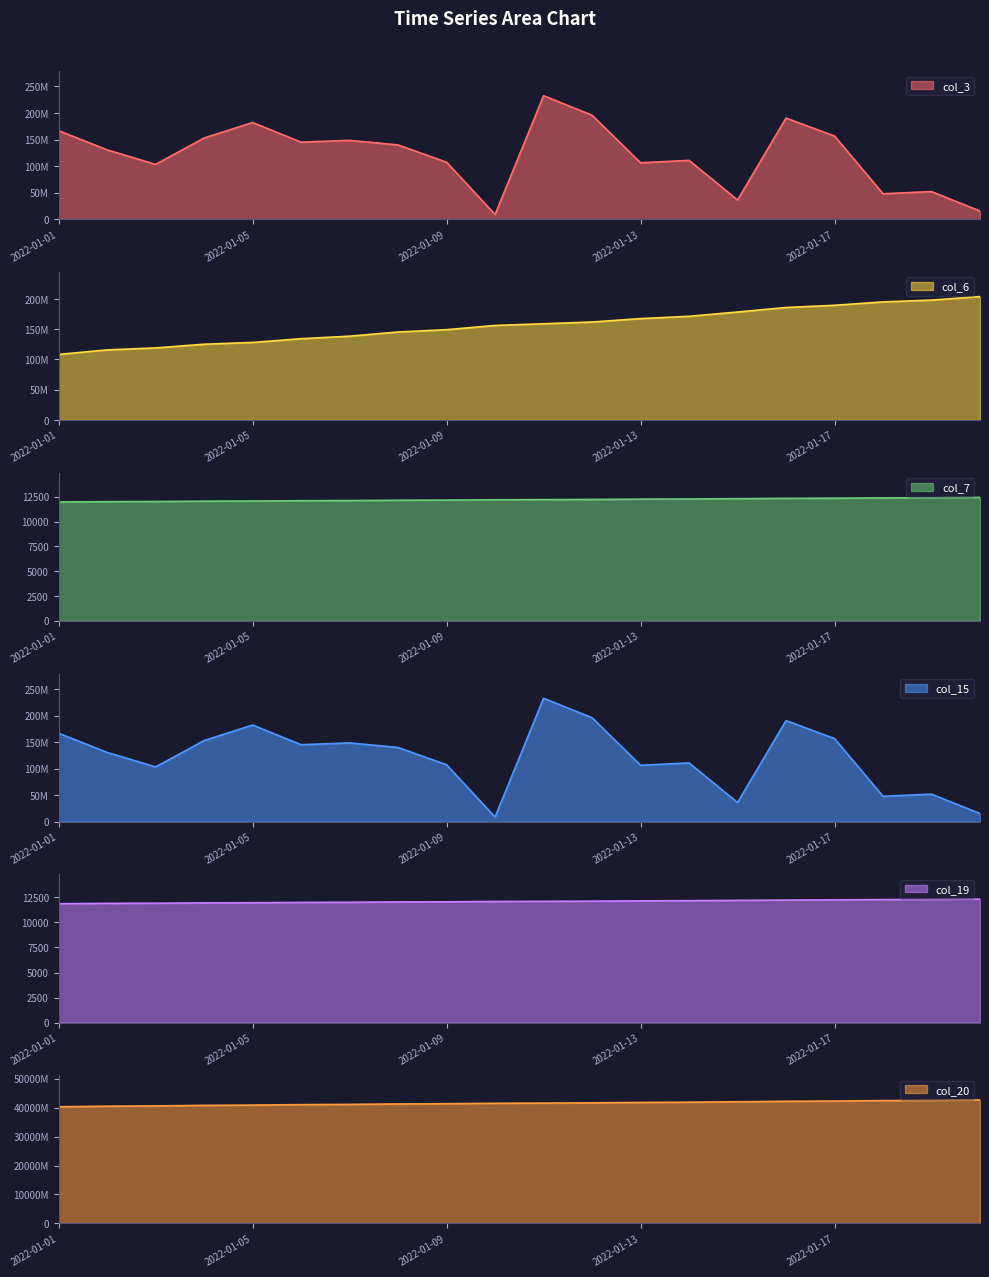

At 2022-01-13, list the series in order from largest to smallest.

col_20, col_6, col_3, col_15, col_7, col_19